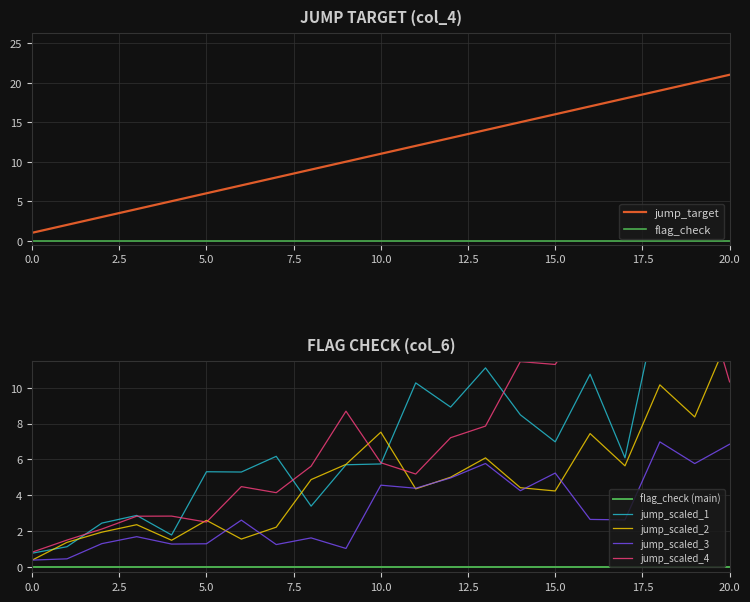

True or false: the data shows 4 at 3.

True